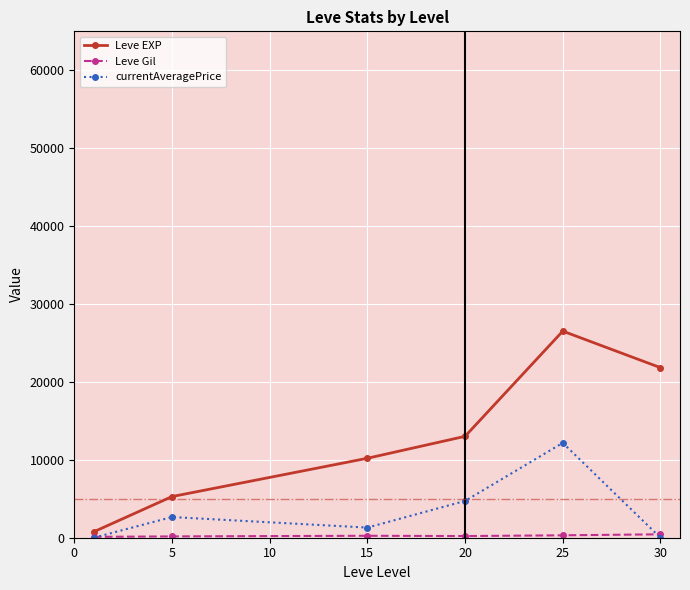

Which series has the widest spread of values?

Leve EXP